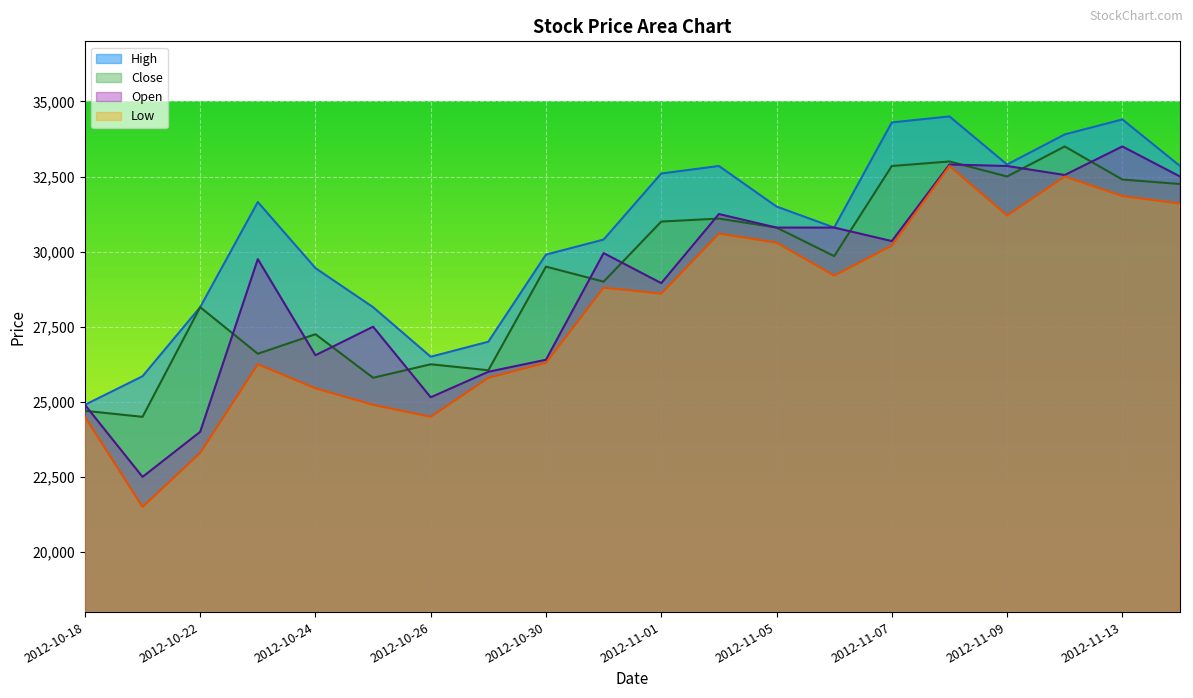

Which series has the largest total across all categories?

High